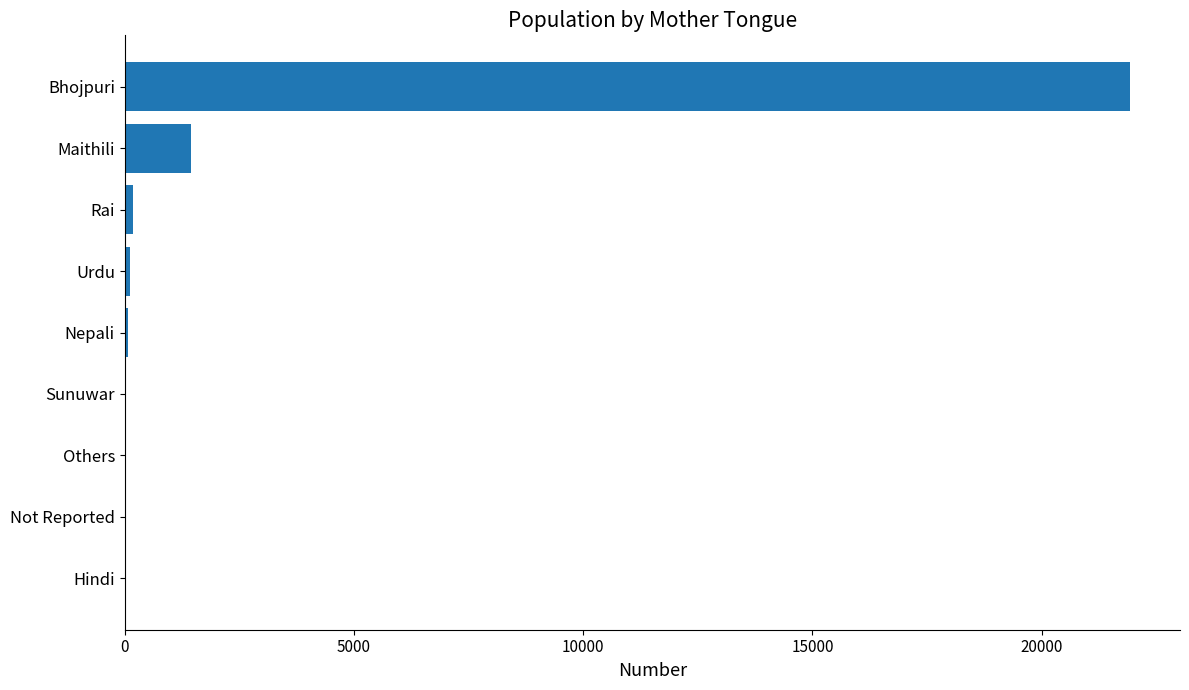

The chart shows a value of 682 at Maithili. True or false?

False